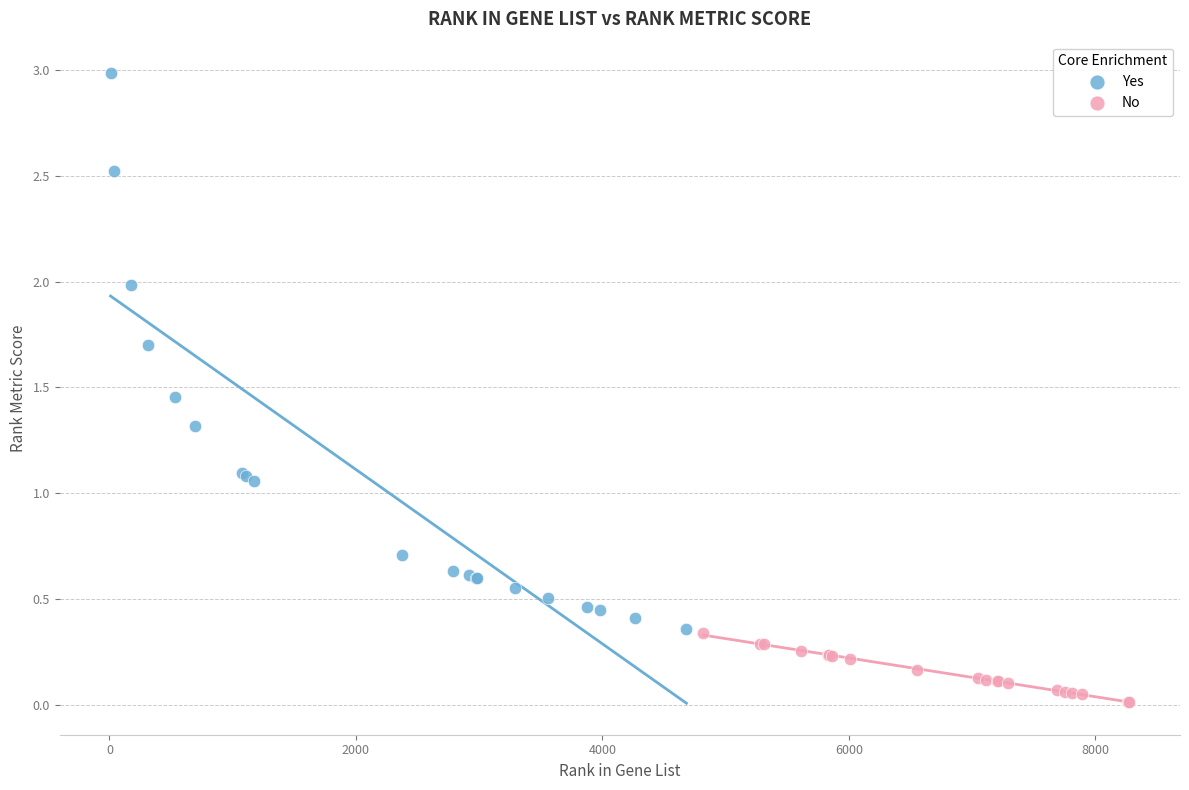

Which series has the widest spread of Y values?

Yes